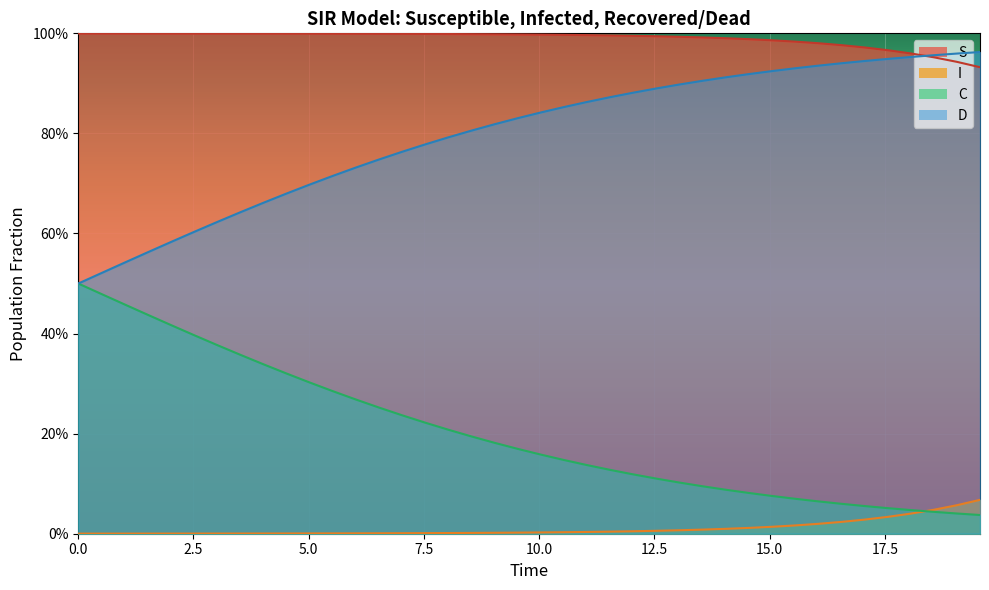

List the series in order of their peak value, lowest first.

I, C, D, S